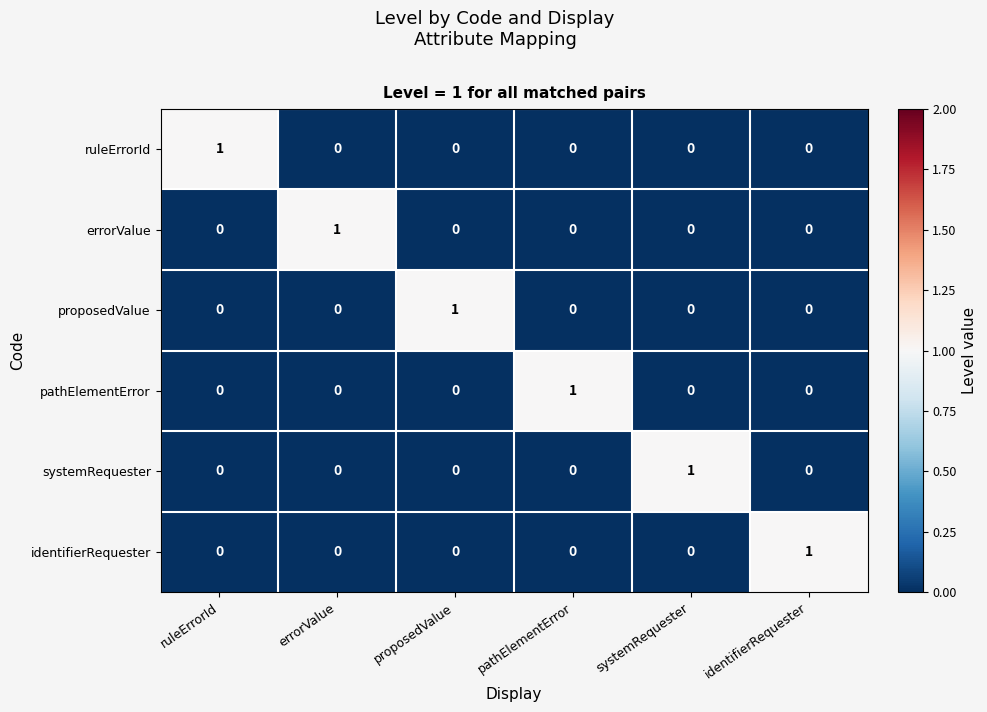

How many distinct data groups are displayed?

6